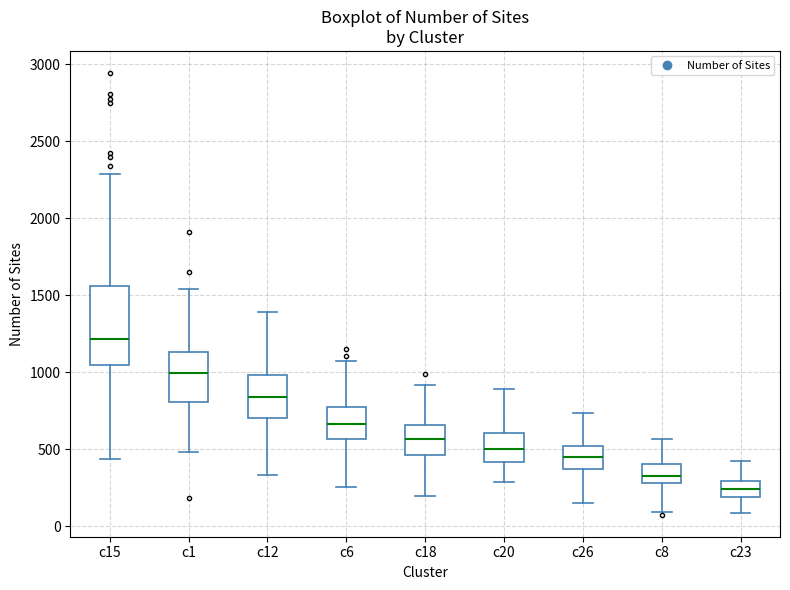

Where does the median line of the box for c1 sit on the y-axis? The values are not printed on the chart, so give them approximately, as read against the axis.

1000